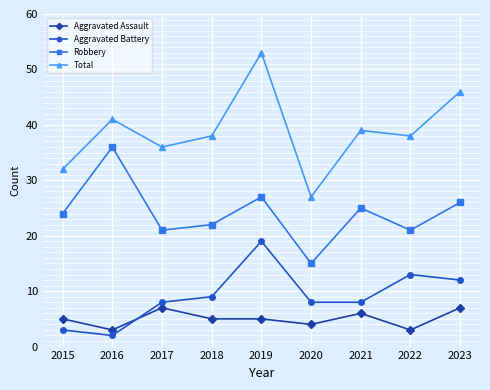

Between 2015 and 2020, which series saw the biggest shift?

Robbery